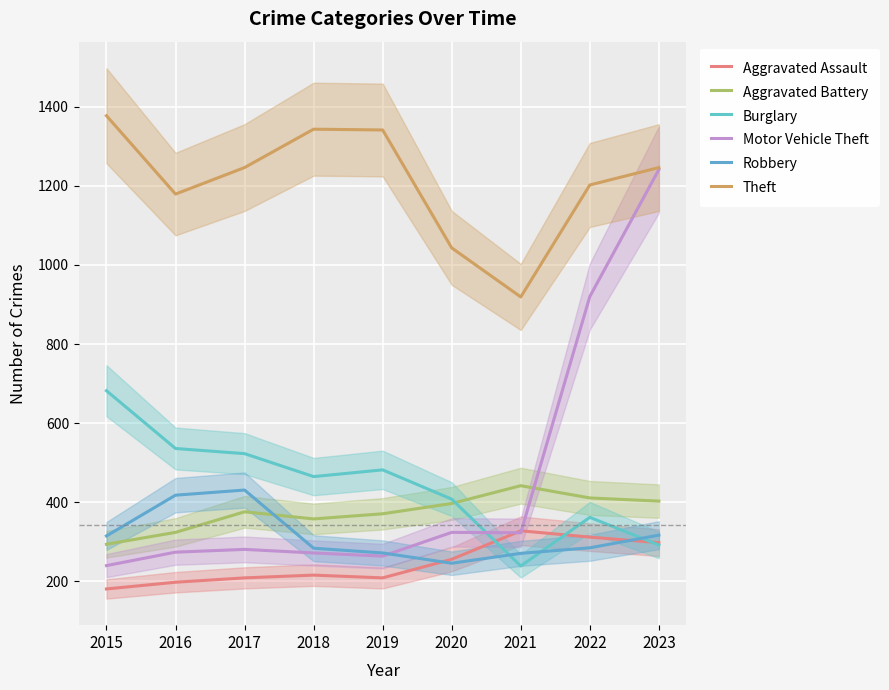

Is the value of Aggravated Assault at 2022 greater than the value of Aggravated Battery at 2018?

No